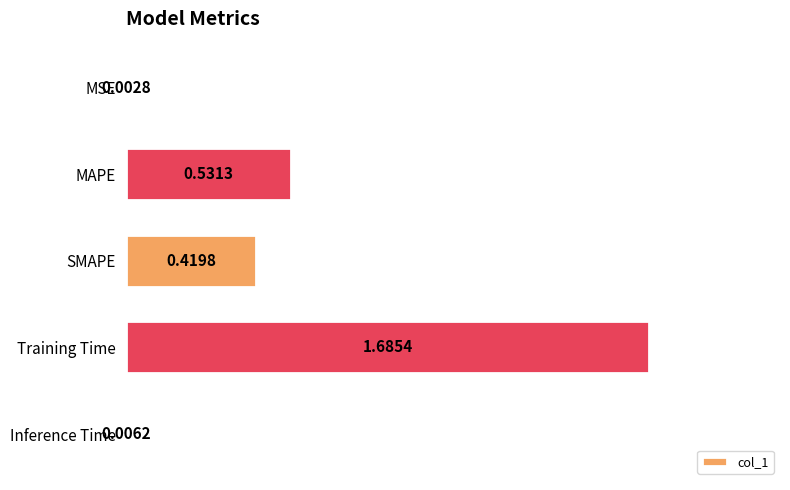

At which category does the chart reach its peak across all series?

Training Time